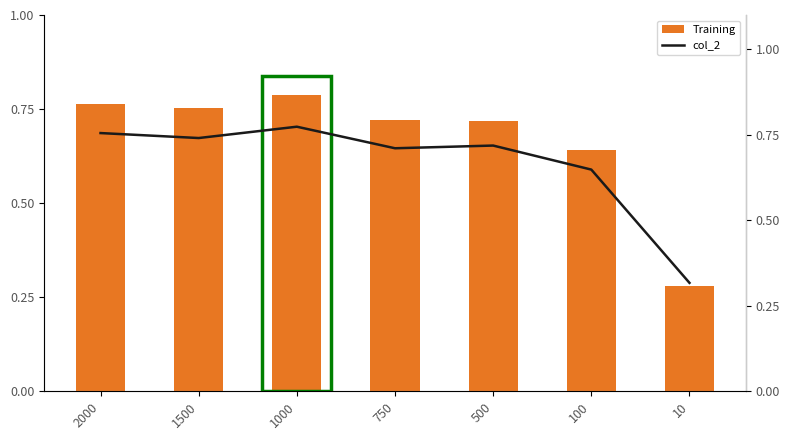

What is the difference between the maximum and minimum values in the Training series?

0.5